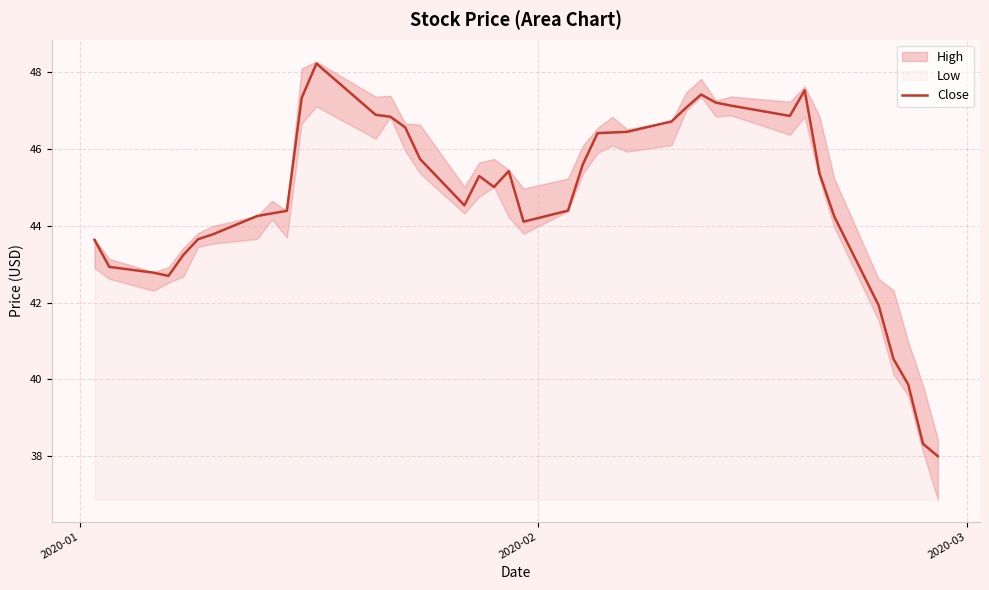

What is the maximum value for Close?

48.2